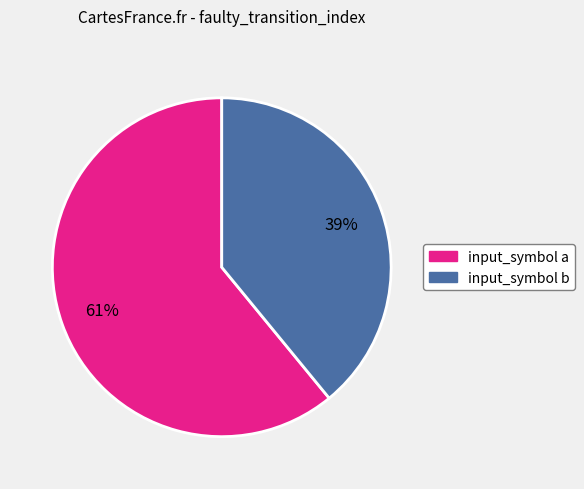

Which slice is the smallest?

input_symbol b